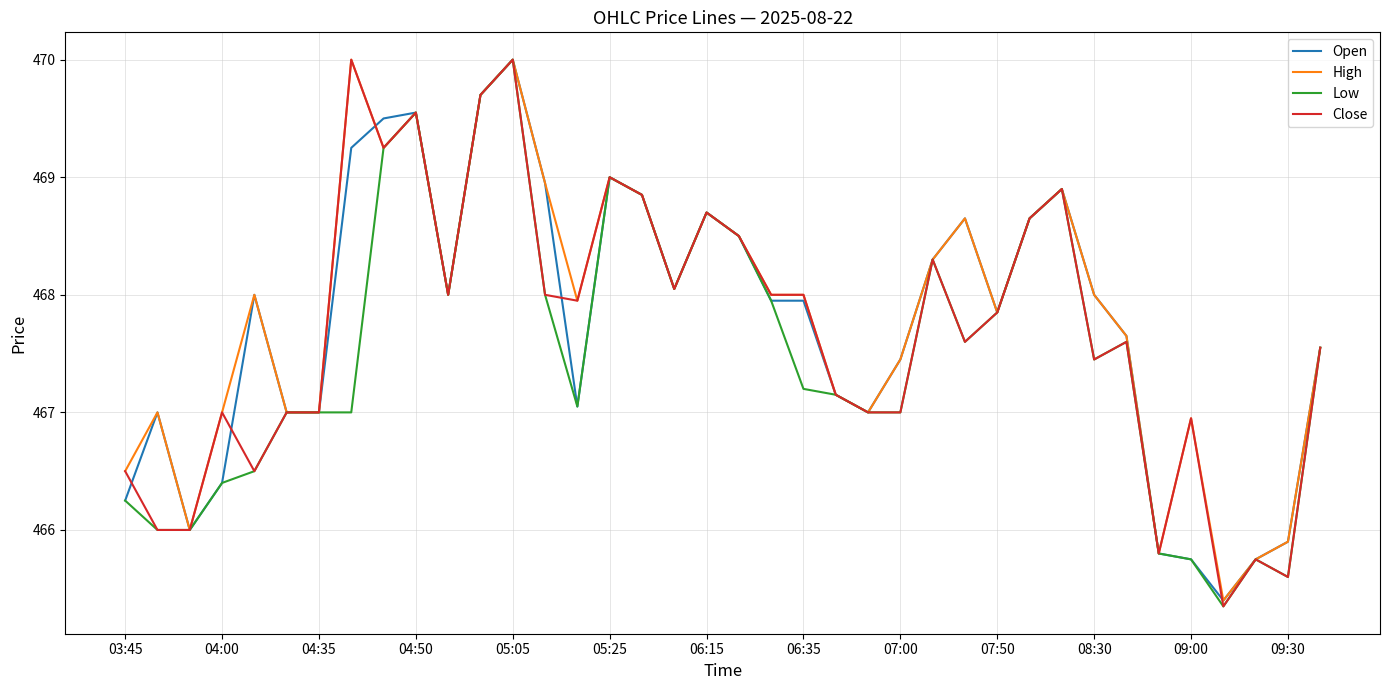

What is the minimum value shown in the chart?

465.4